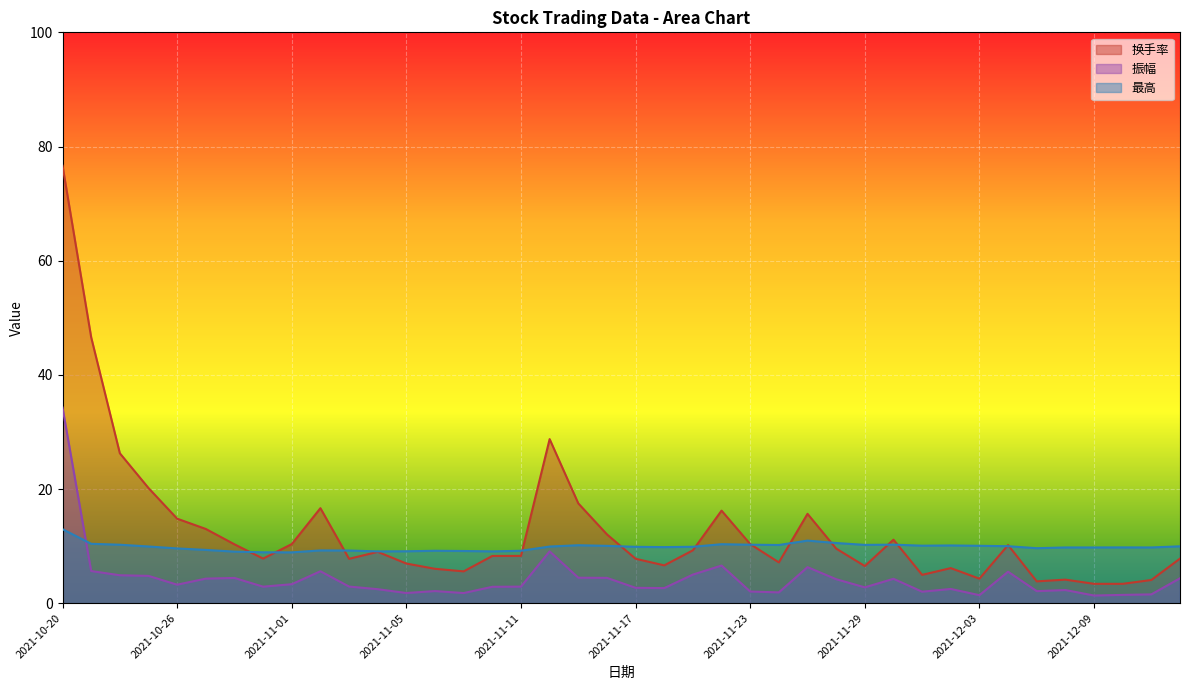

What are all the series names shown in the legend?

换手率, 振幅, 最高